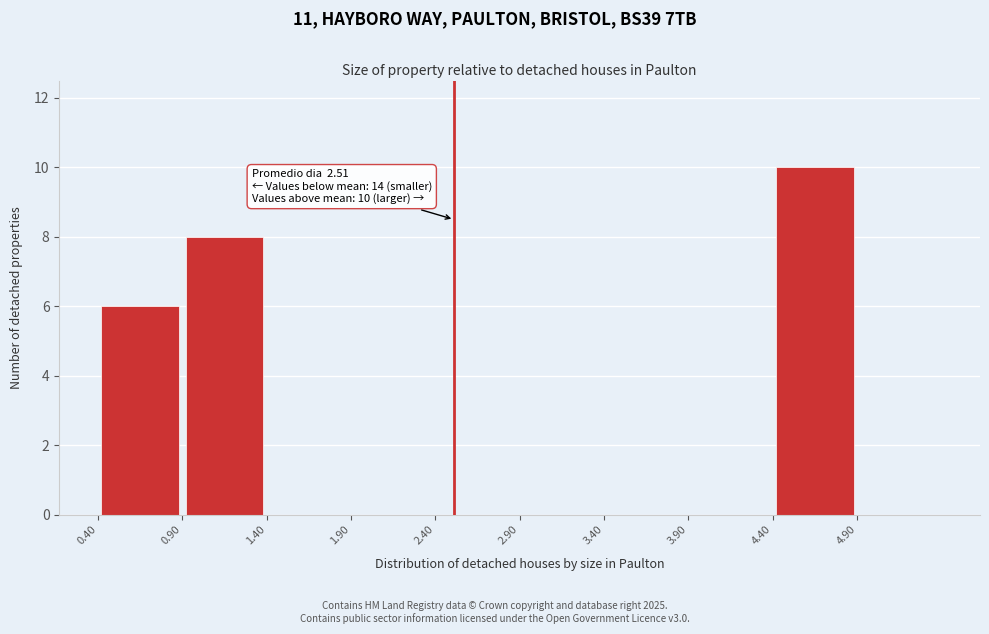

Over which range of the x-axis is the bar tallest?

4.4 to 4.9